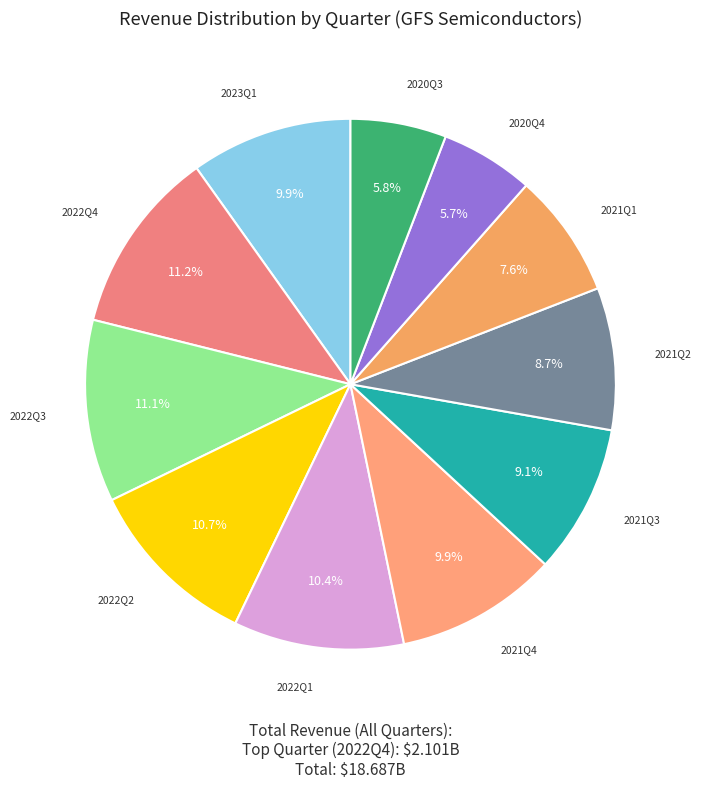

How many slices are in this pie chart?

11